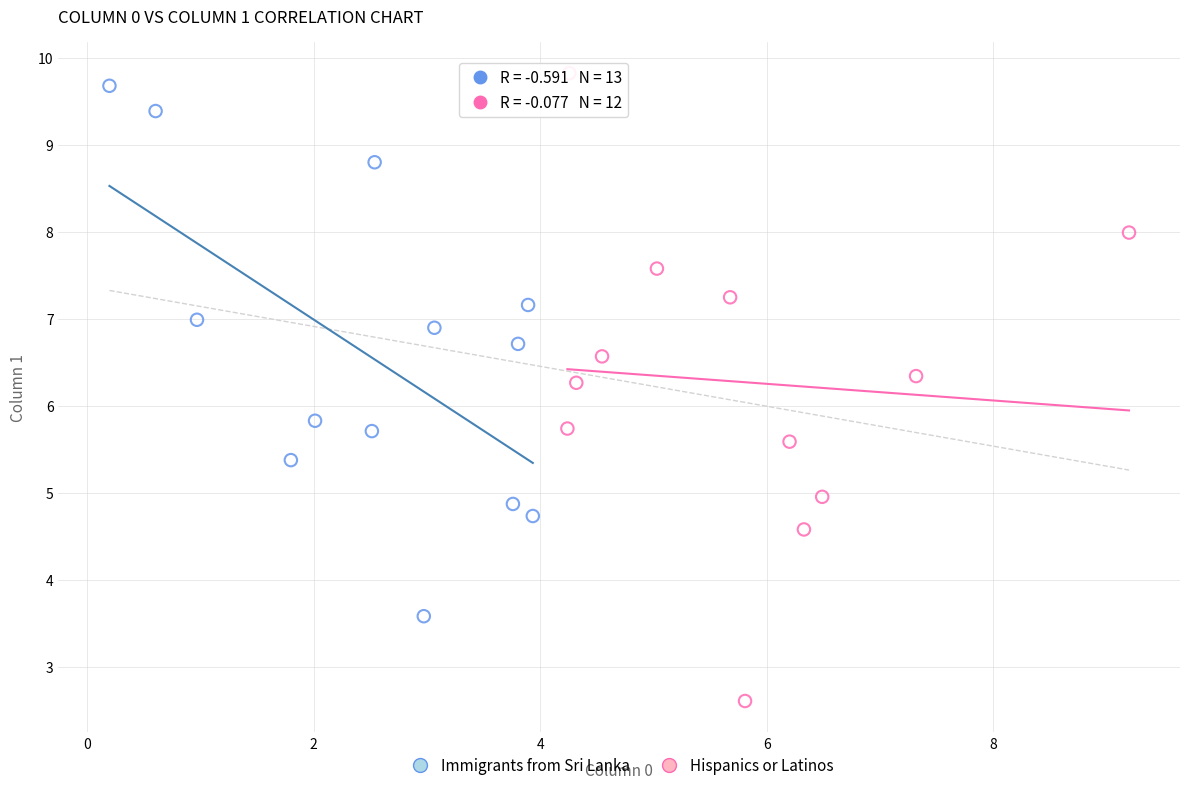

Which series reaches the maximum Y coordinate?

Hispanics or Latinos